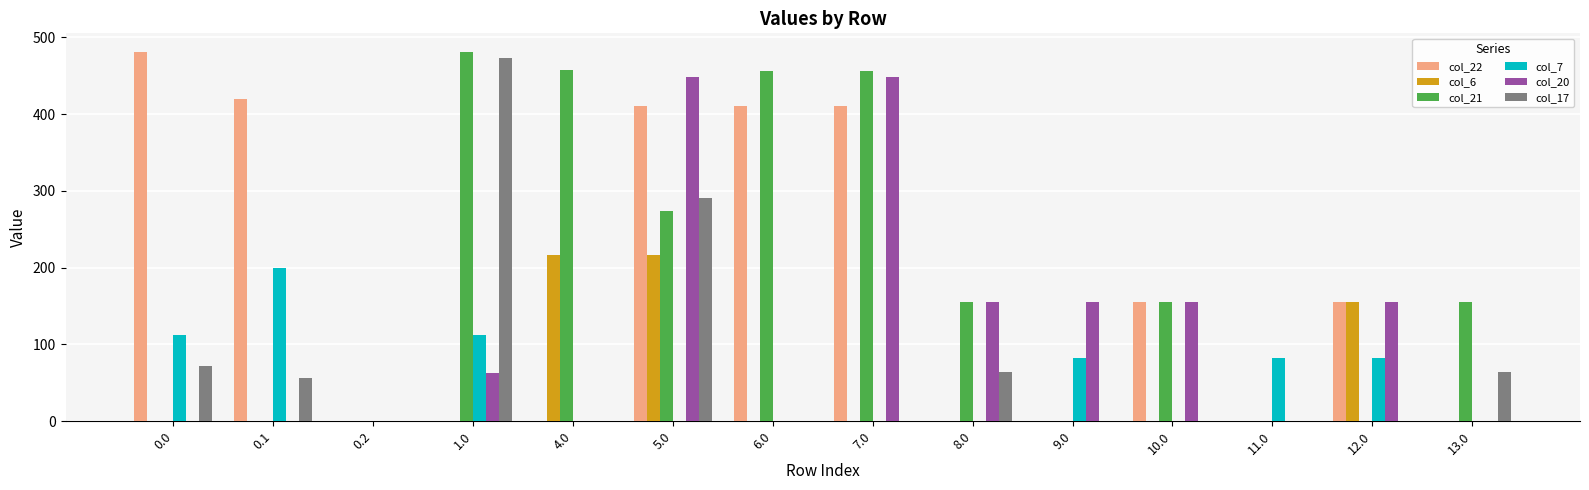

Between 0.0 and 12.0, which series saw the biggest shift?

col_22